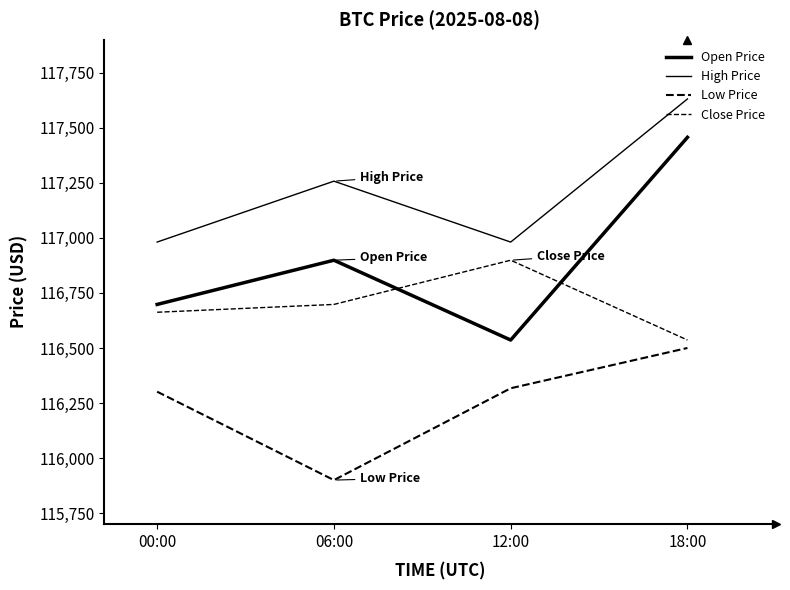

Reading left to right, transcribe all the data shown in this chart.

Open Price: 116697.8	116898.6	116536.1	117456.7
High Price: 116981.1	117257.6	116981.0	117631.0
Low Price: 116301.5	115900.0	116317.1	116500.0
Close Price: 116662.3	116697.8	116898.6	116536.1